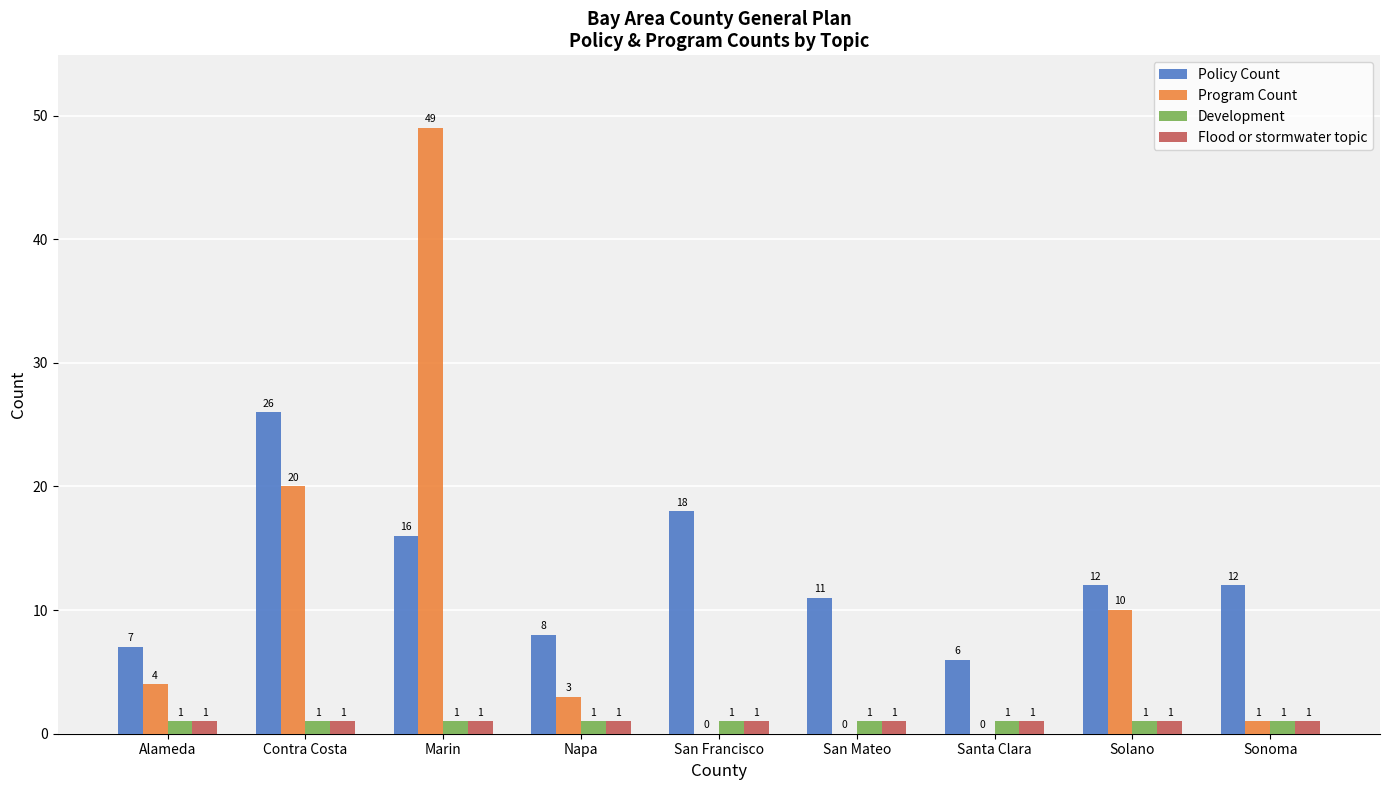

Which series has the largest range (max minus min)?

Program Count